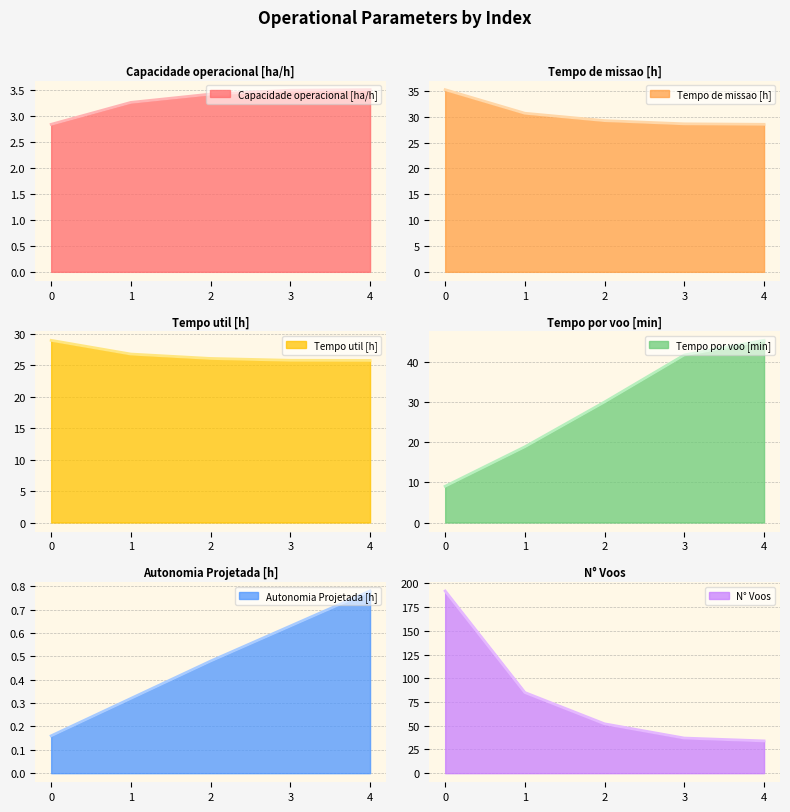

What is the maximum value shown in the chart?

192.0